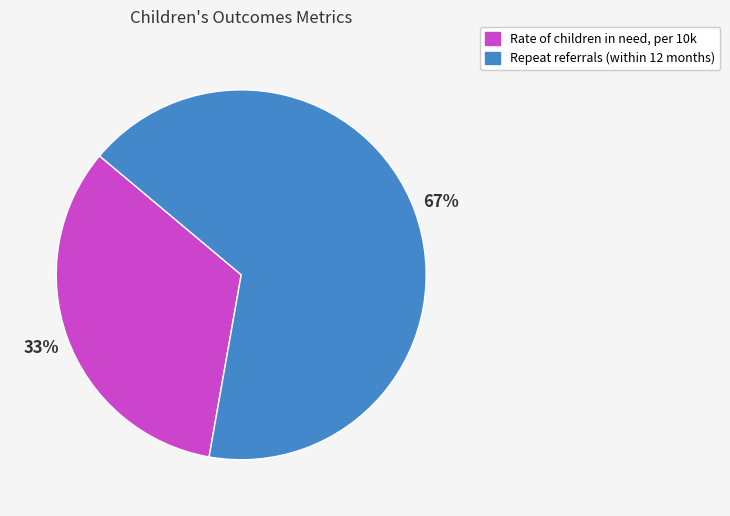

Which has a higher value, Rate of children in need, per 10k or Repeat referrals (within 12 months)?

Repeat referrals (within 12 months)